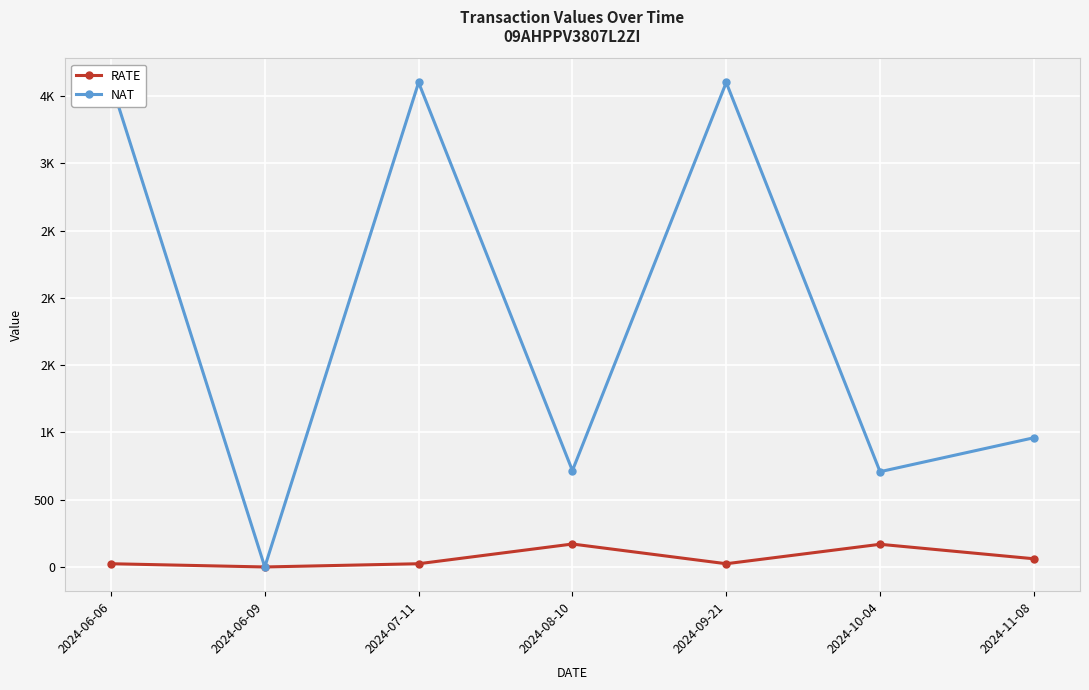

How many data points does each series have?

7